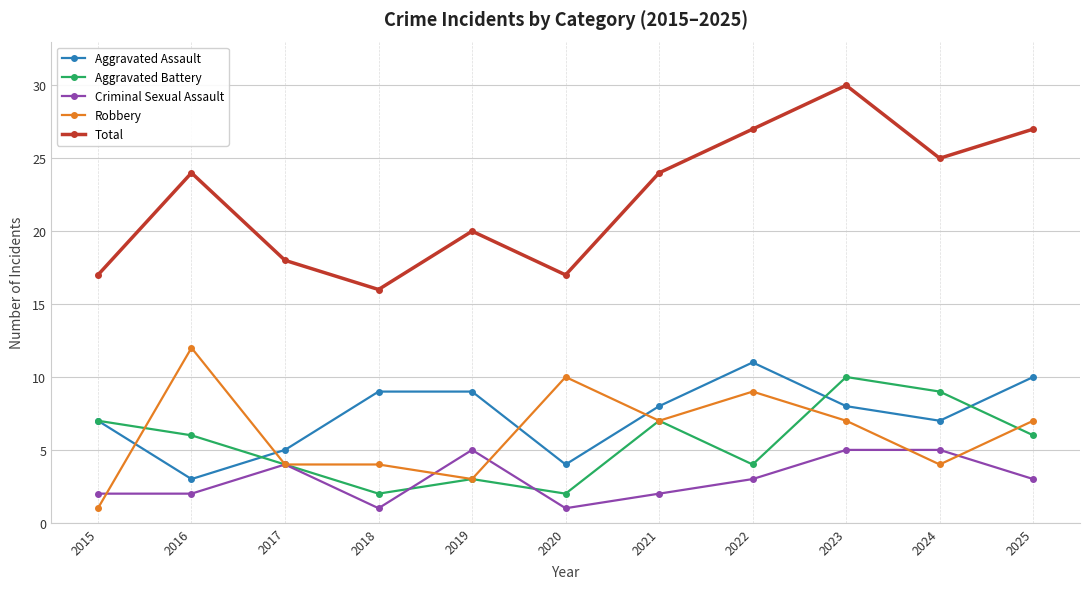

At which category is the sum across all series the highest?

2023